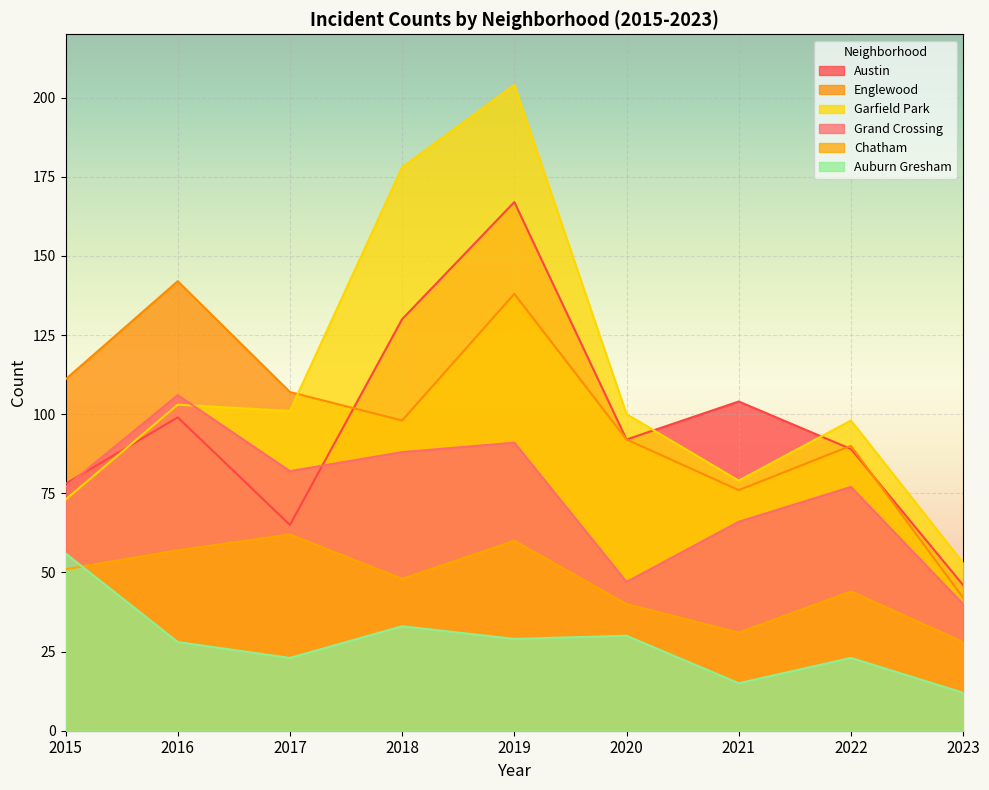

Where does the Auburn Gresham series first go above 28?

2015